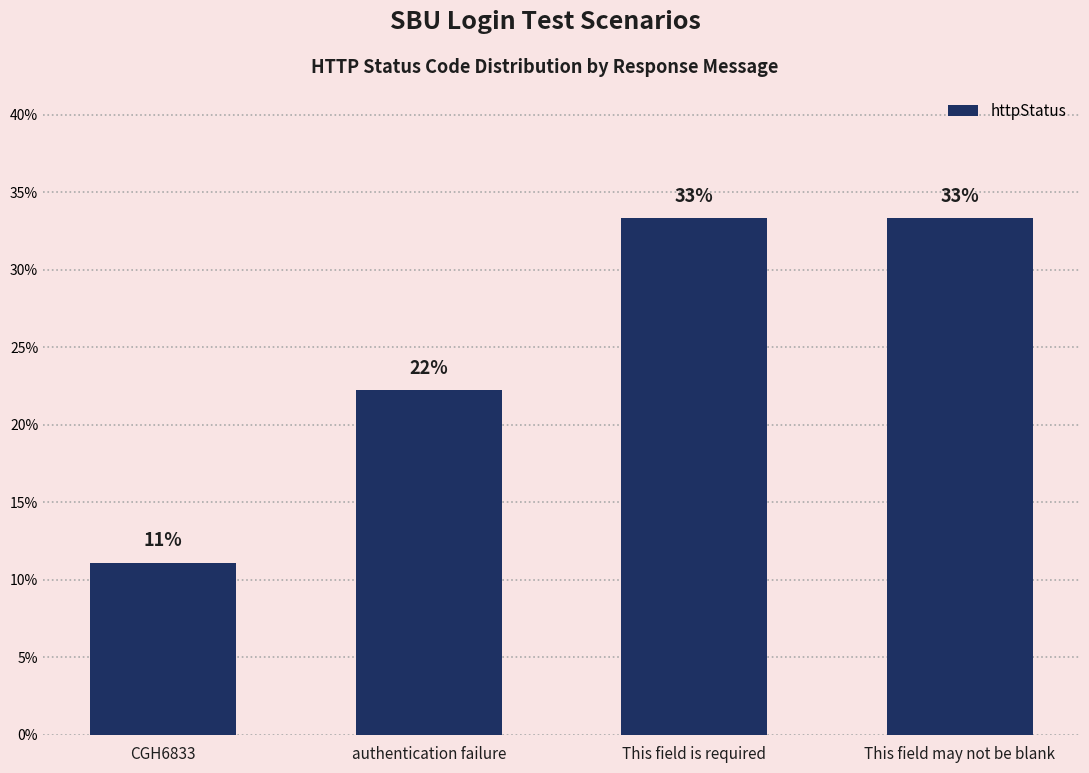

Does the chart contain any negative values?

No